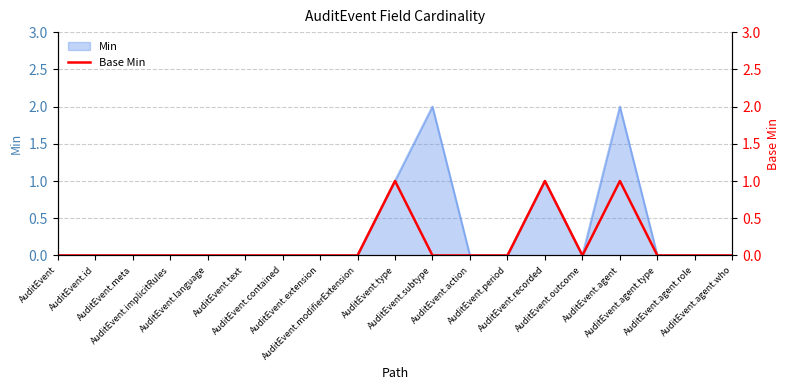

How many categories are shown in the chart?

19